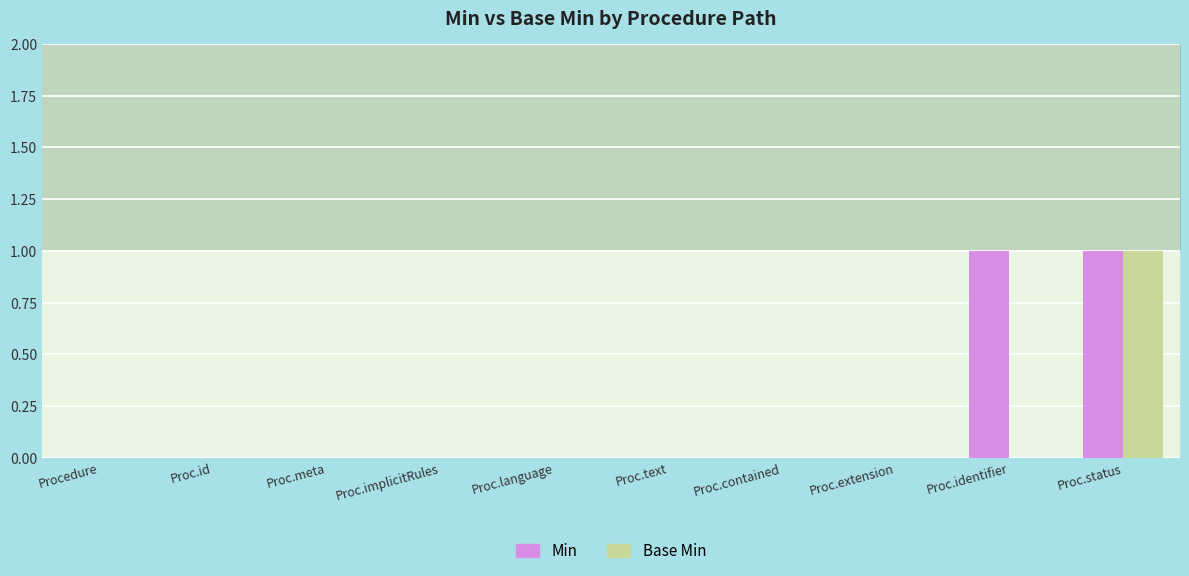

Between Proc.language and Proc.extension, which is larger?

Proc.language